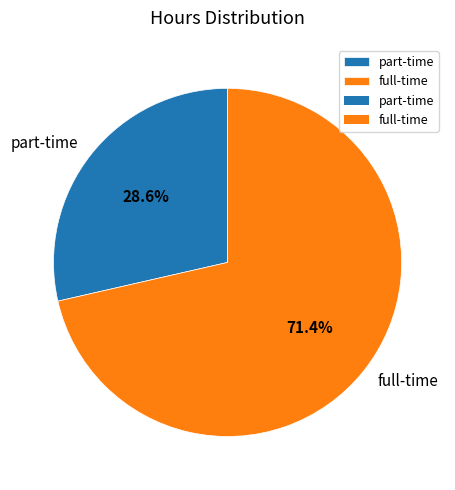

What percentage is the part-time slice, to the nearest percent?

29%